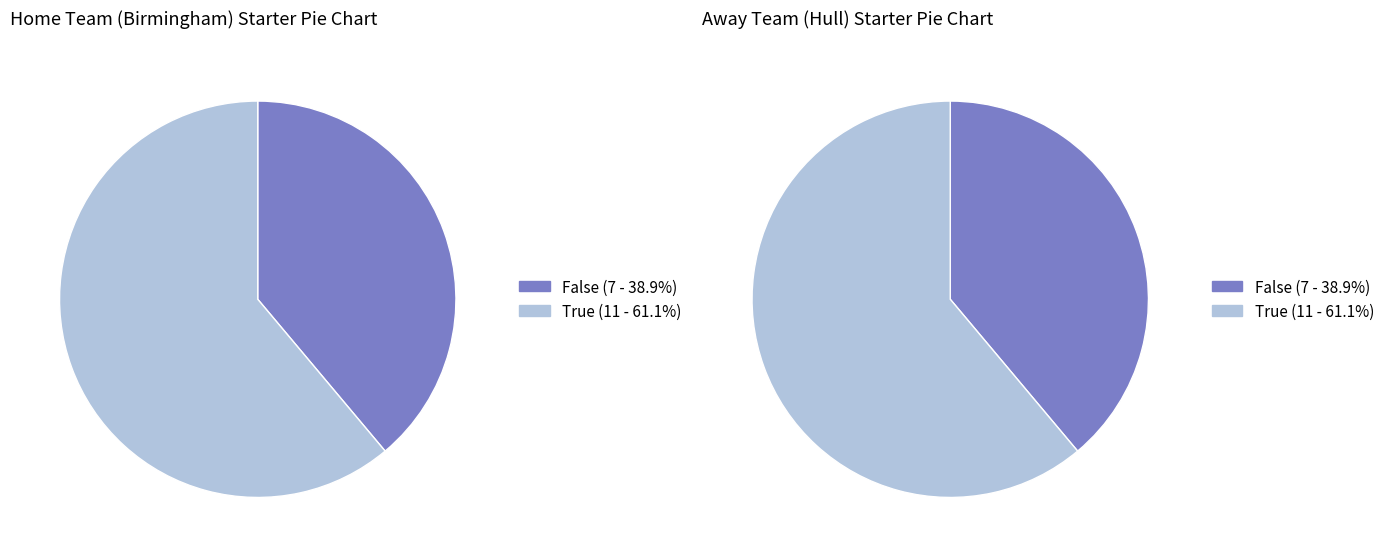

What percentage is the False slice, to the nearest percent?

39%